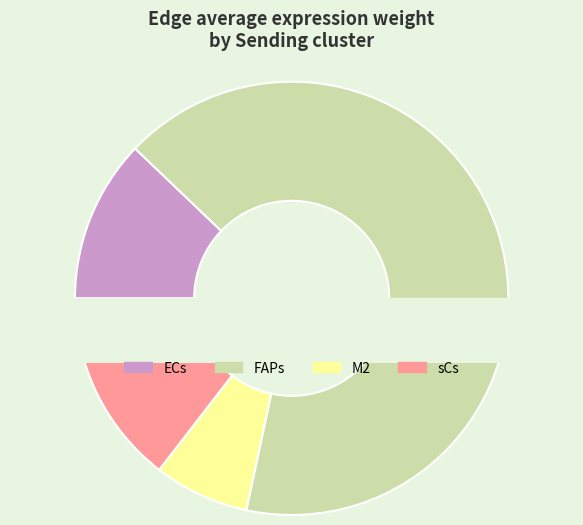

To the nearest percent, what is the average slice percentage?

25%